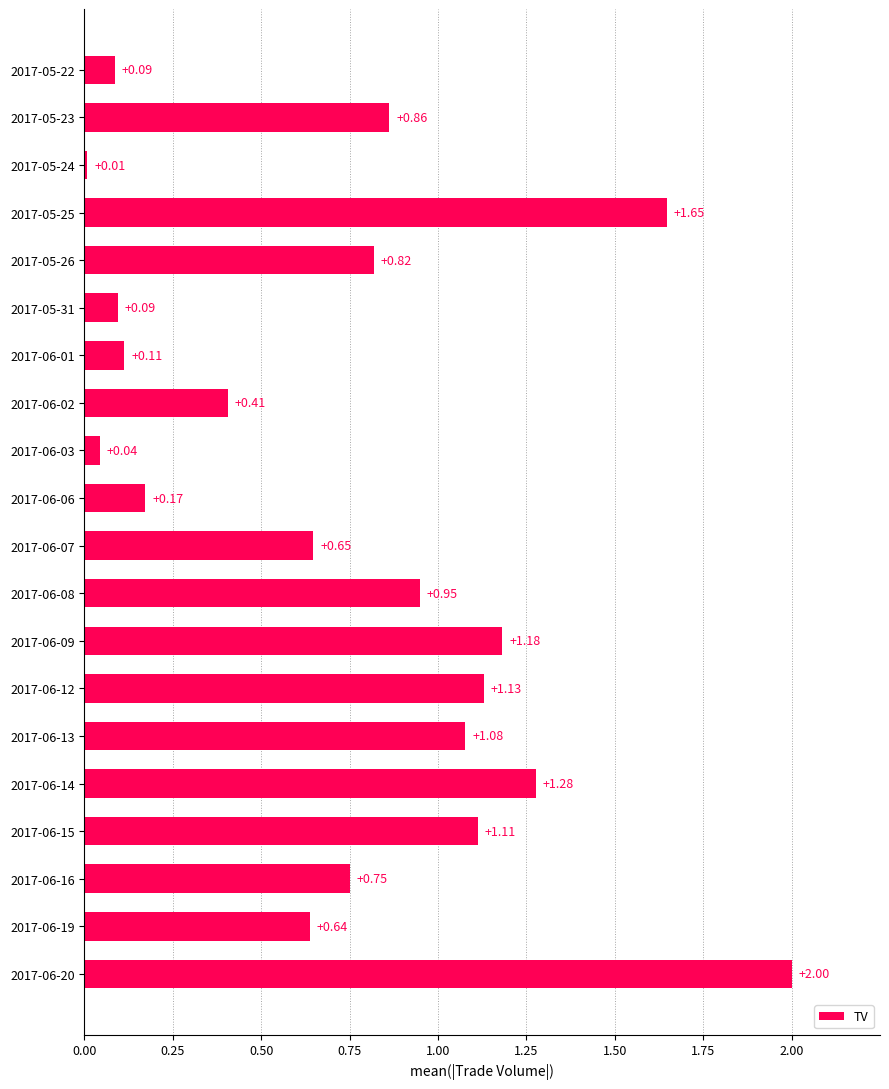

What is the change in value from 2017-05-24 to 2017-06-20?

+2.0